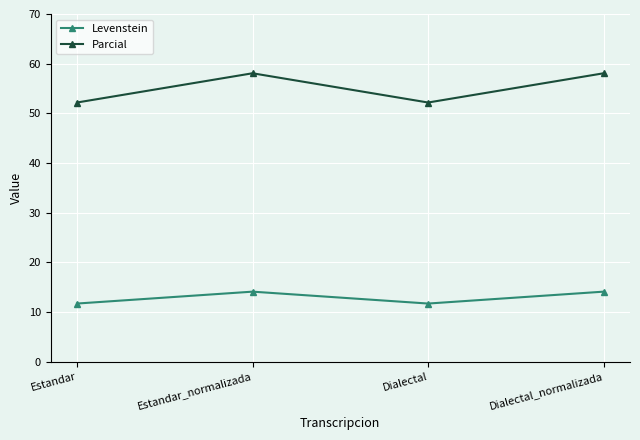

At which category does Levenstein reach its first local valley?

Dialectal